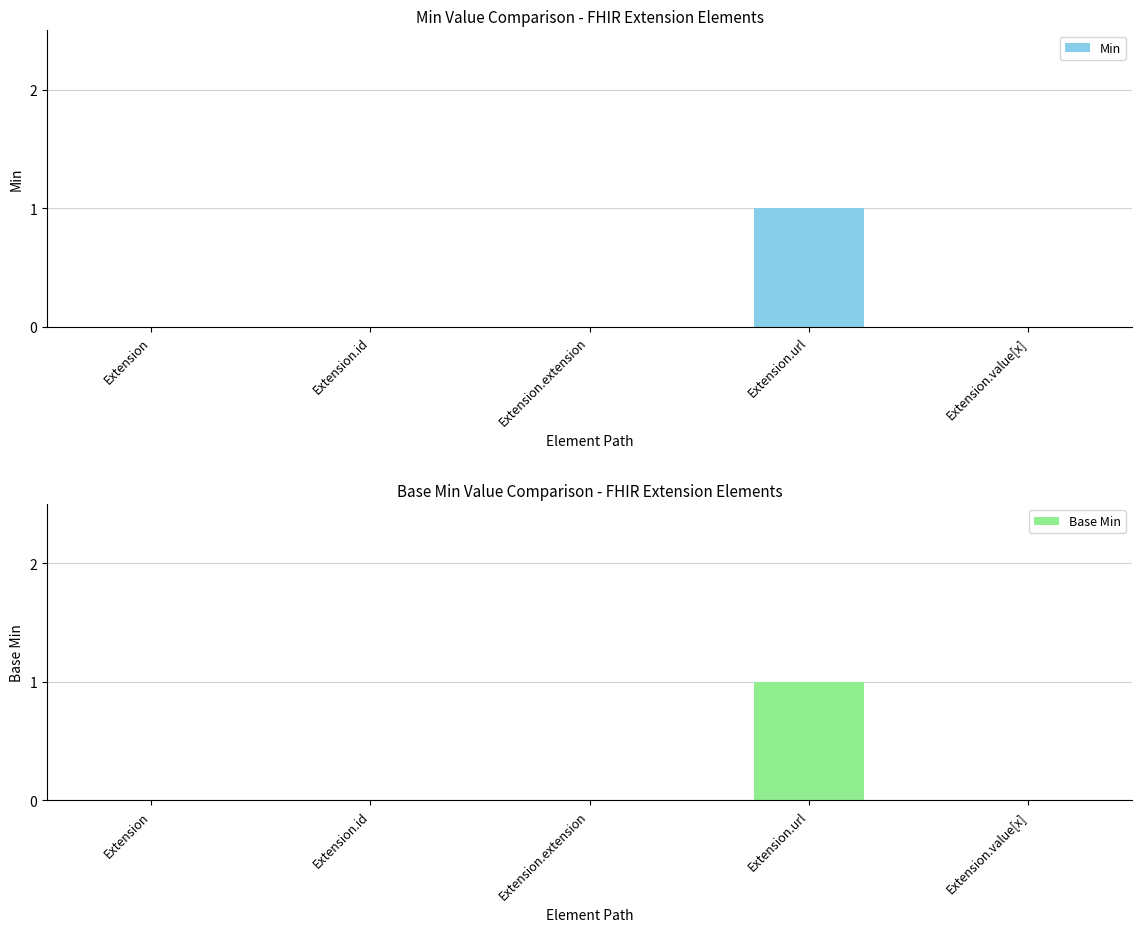

Reading right to left, list all the values displayed in this chart.

Min: Extension.value[x]=0	Extension.url=1	Extension.extension=0	Extension.id=0	Extension=0
Base Min: Extension.value[x]=0	Extension.url=1	Extension.extension=0	Extension.id=0	Extension=0